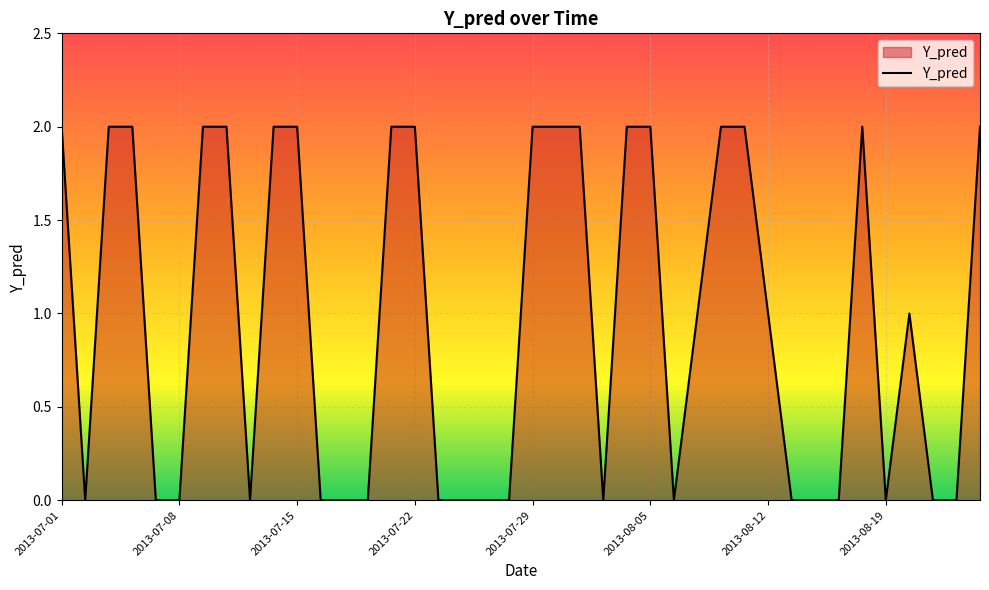

How many lines are shown in the chart?

1